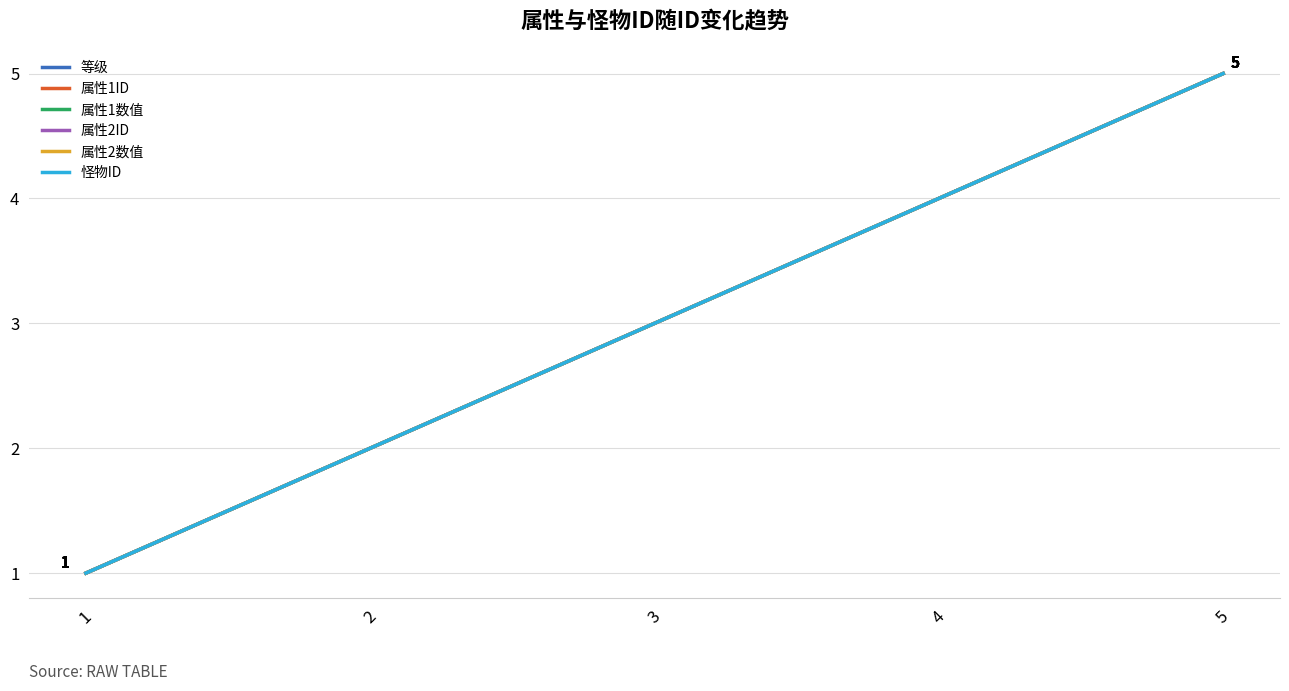

Does the chart display data point markers on the line(s)?

No